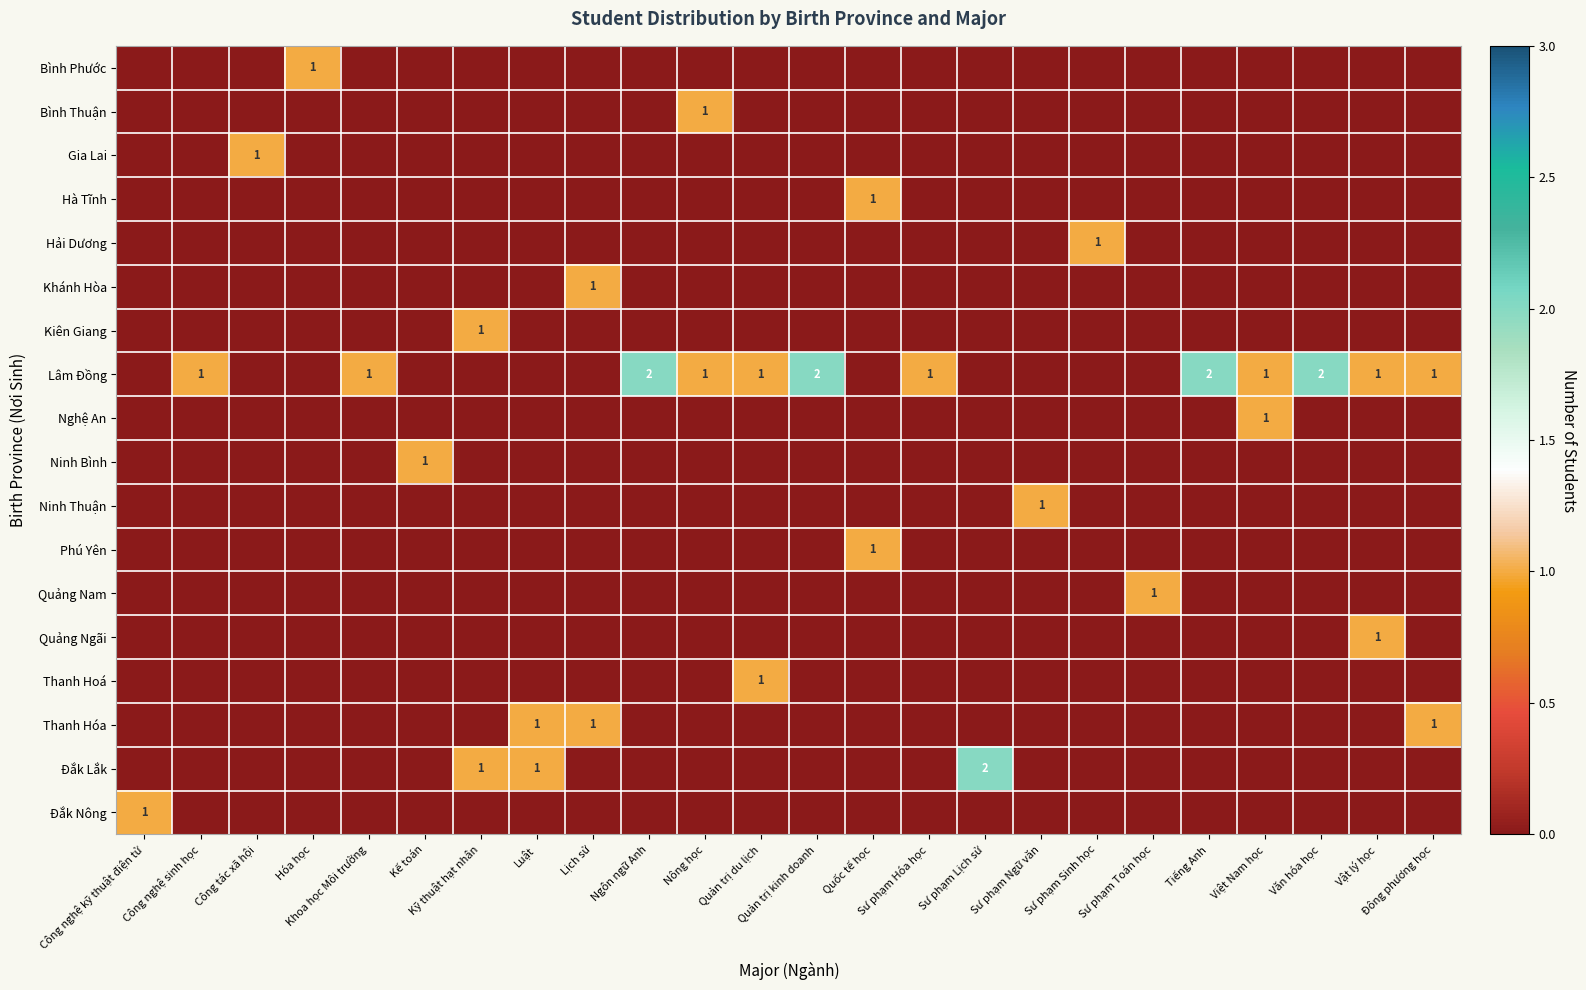

Count the number of categories in the chart.

24